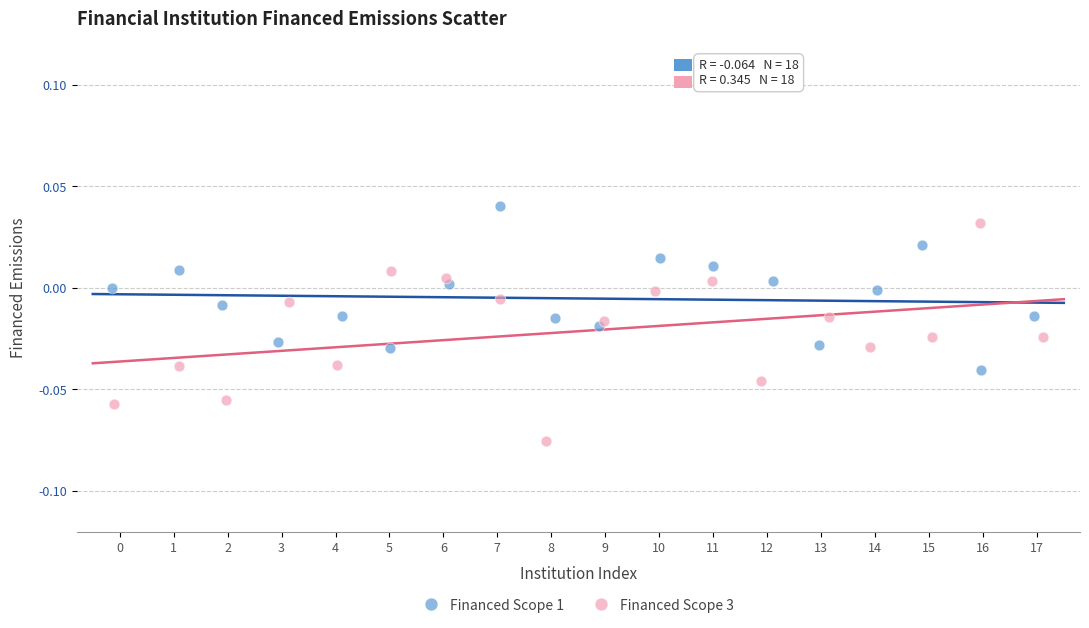

Which series contains the lowest Y value?

Financed Scope 3